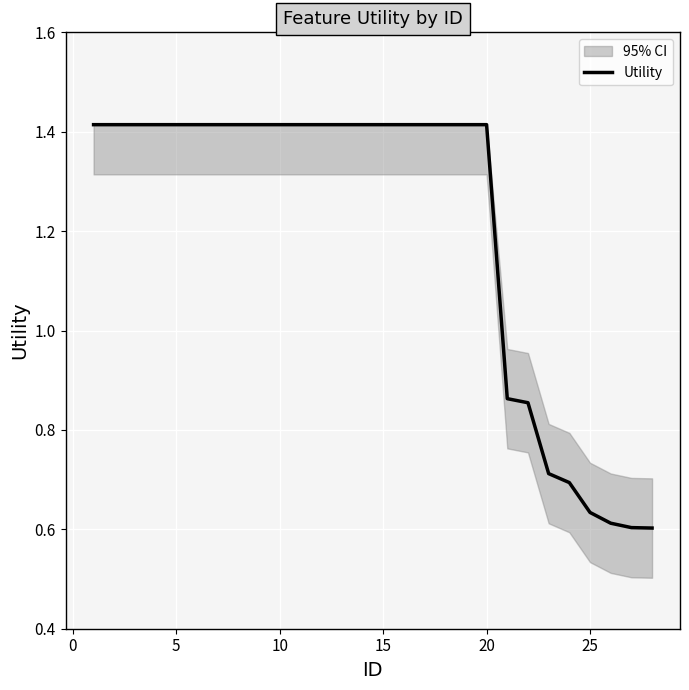

Is it true that Utility equals 0.8 at 20?

False